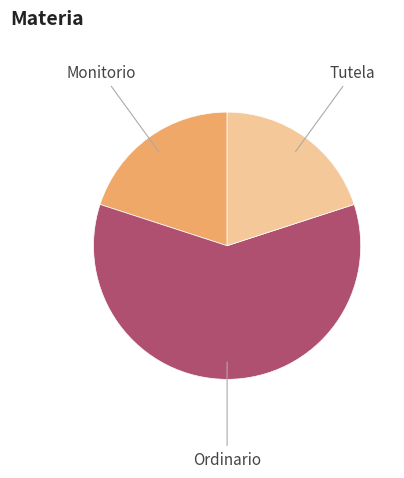

Which slice is the largest?

Ordinario